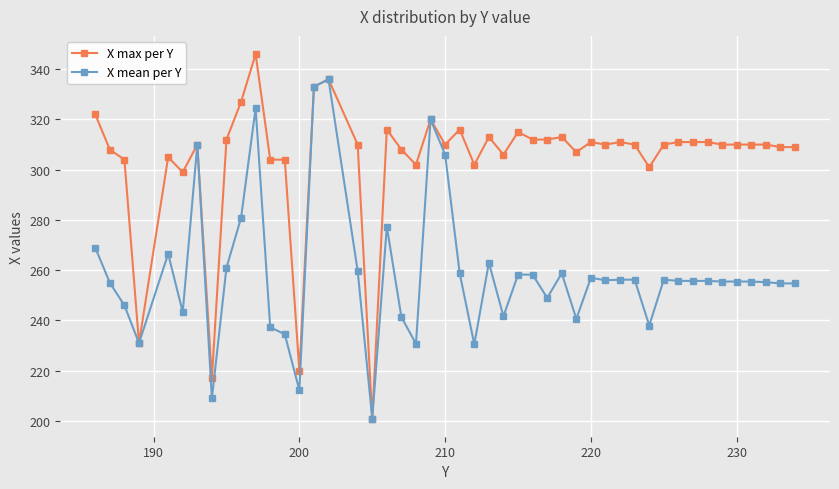

Rank the series by their average value, from highest to lowest.

X max per Y, X mean per Y